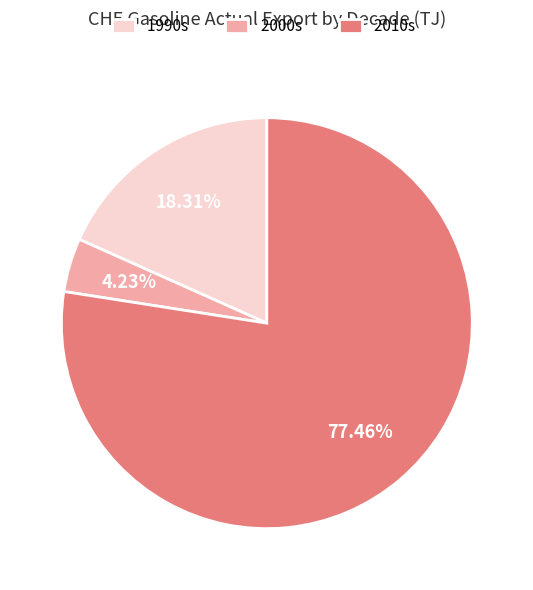

Do 1990s and 2010s together represent more than half of the pie?

Yes